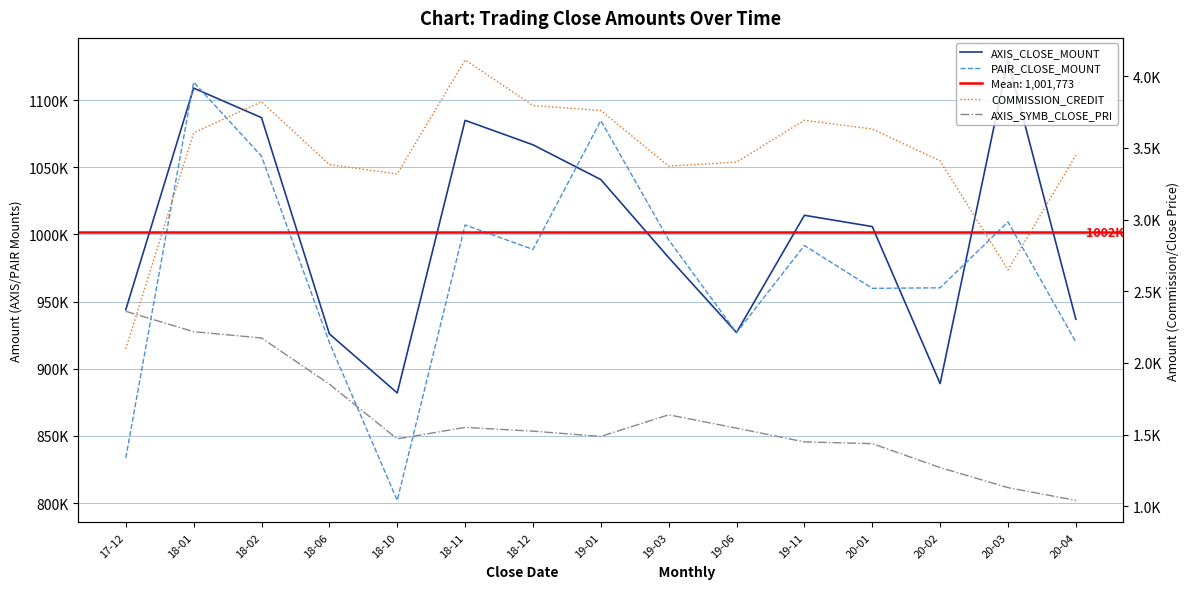

What is the highest value of the COMMISSION_CREDIT series?

4114